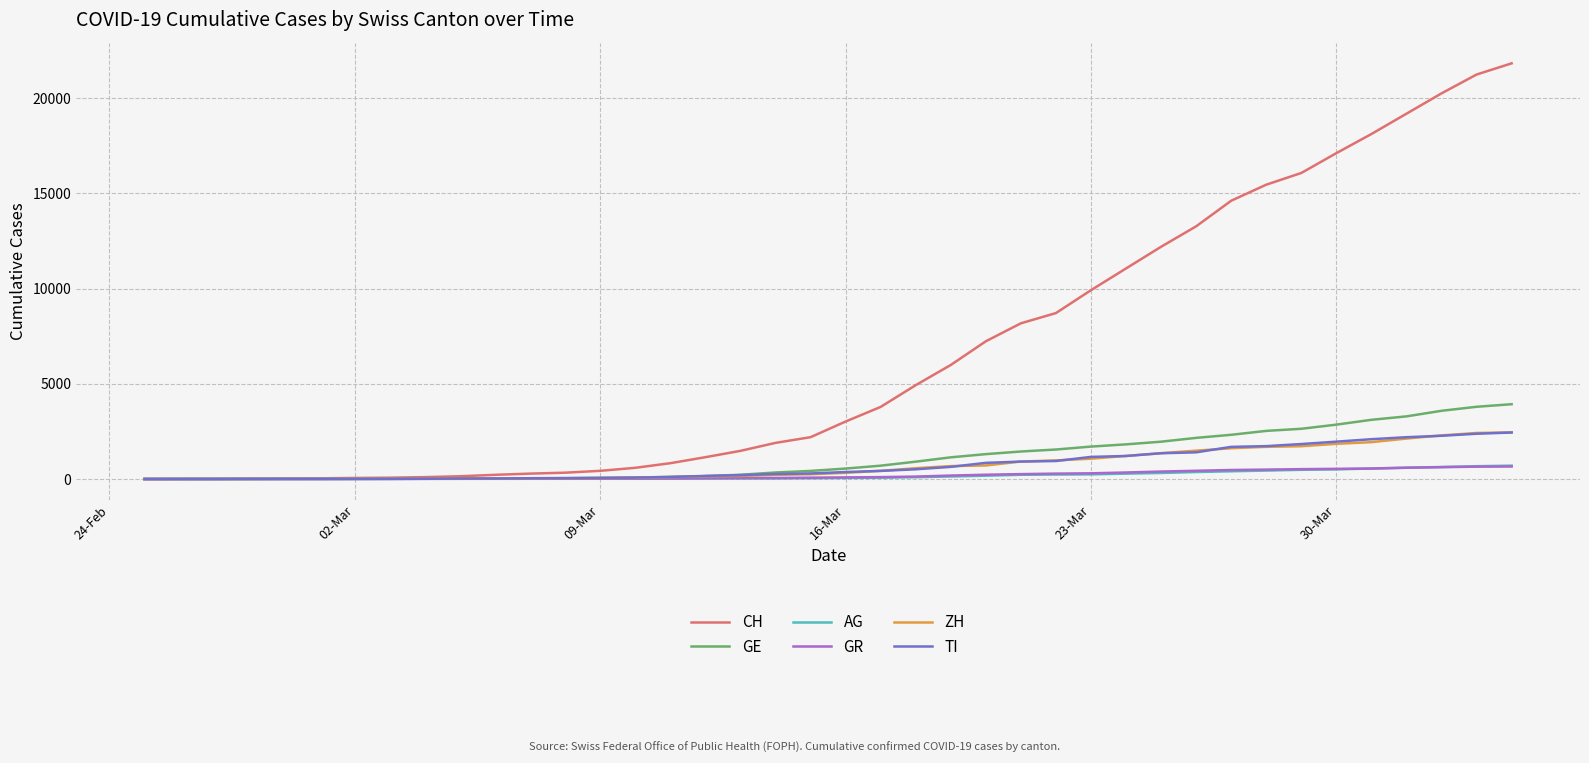

What is the maximum value for AG?

702